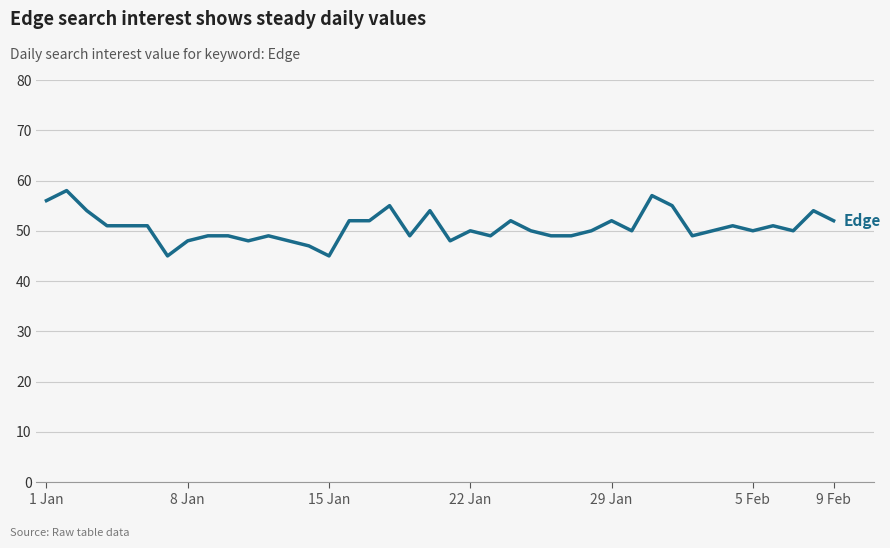

What is the difference between the maximum and minimum values?

13